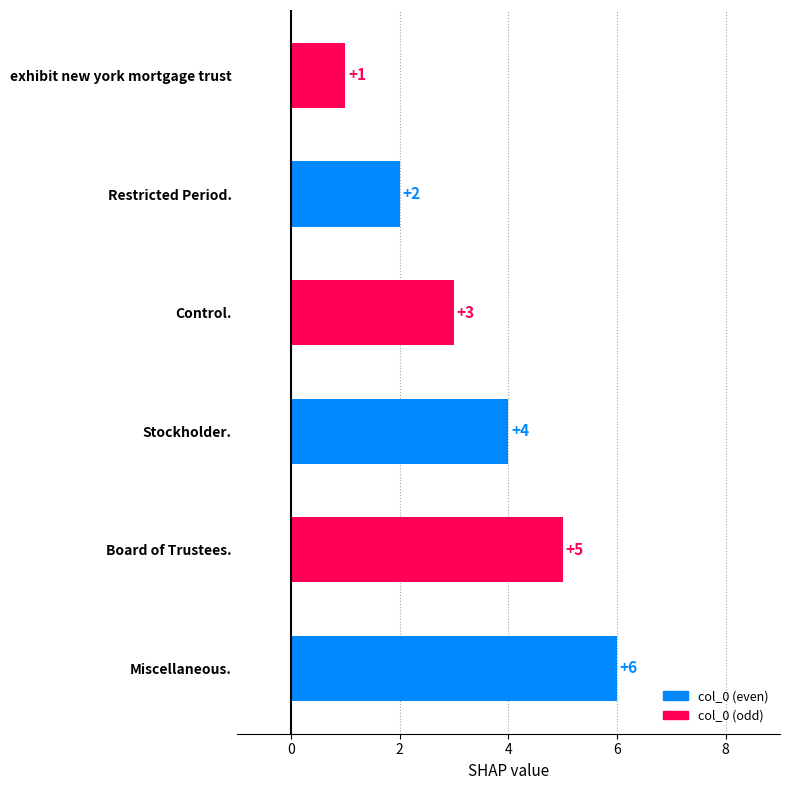

Approximately how many times larger is the value at Miscellaneous. compared to Restricted Period.?

3.0